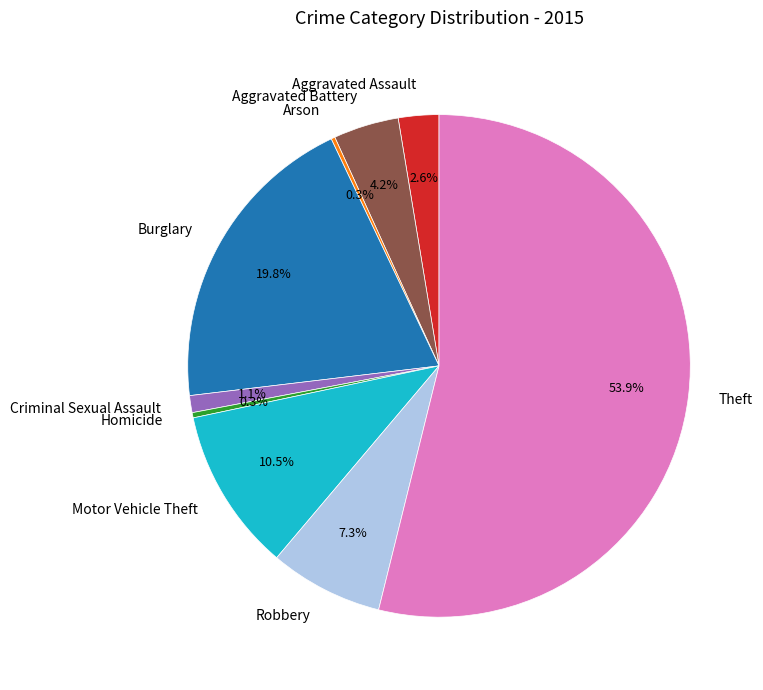

To the nearest percent, what portion does Aggravated Battery represent?

4%